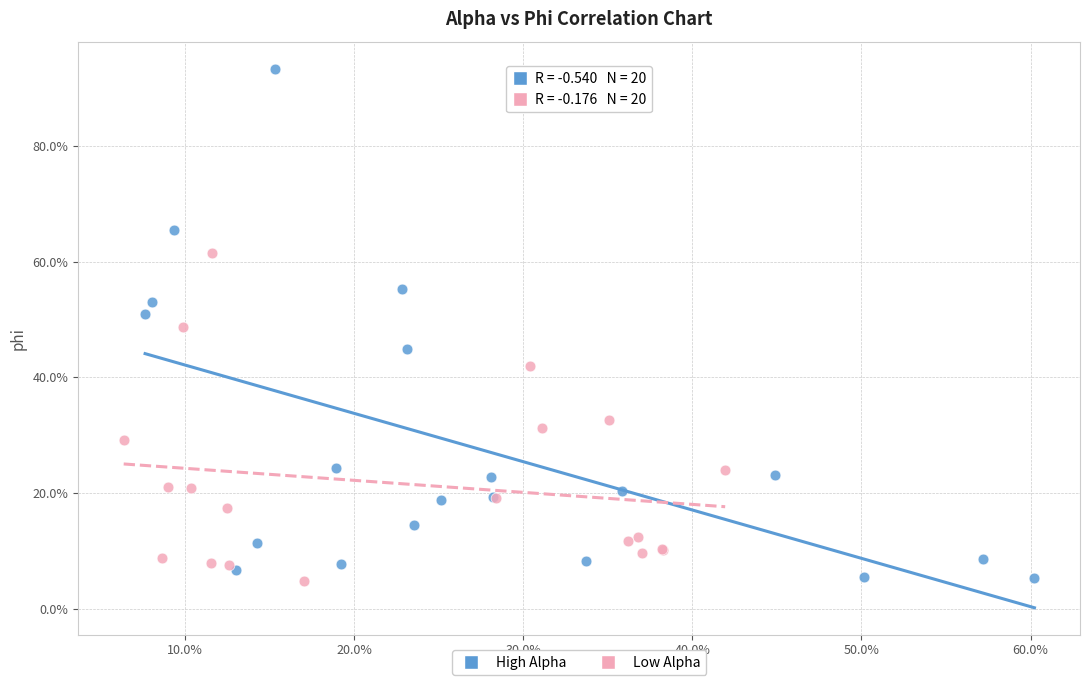

Which series has the largest Y range (max minus min)?

High Alpha